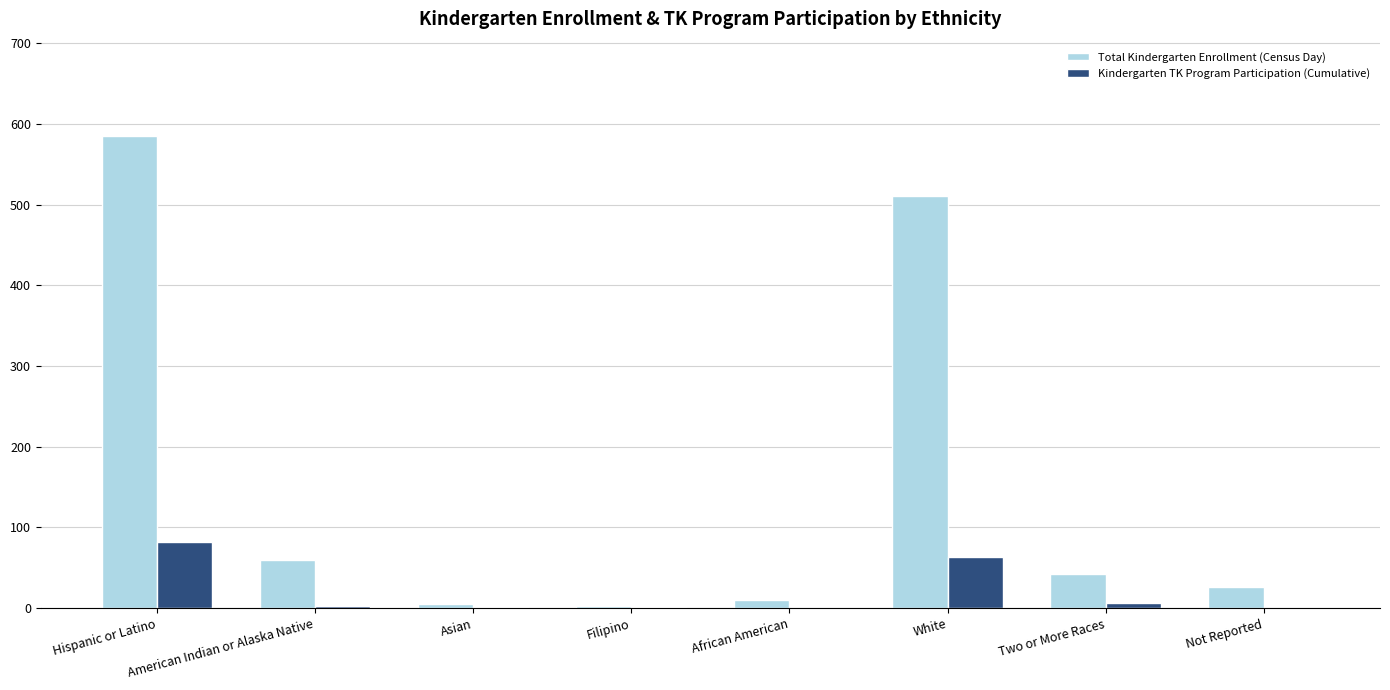

Which series changed the most between White and Not Reported?

Total Kindergarten Enrollment (Census Day)